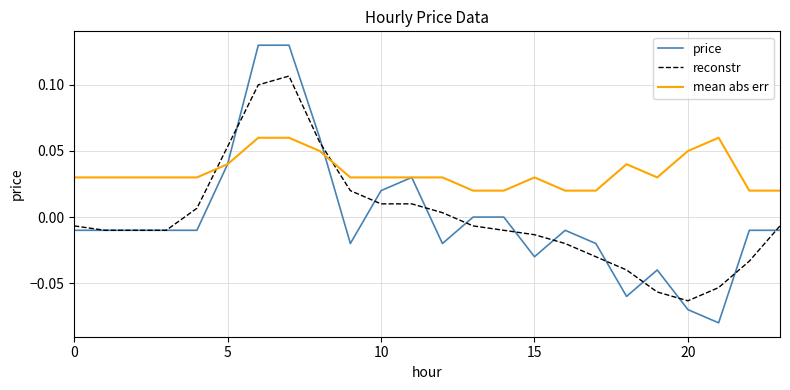

List the series in order of their peak value, highest first.

price, reconstr, mean abs err